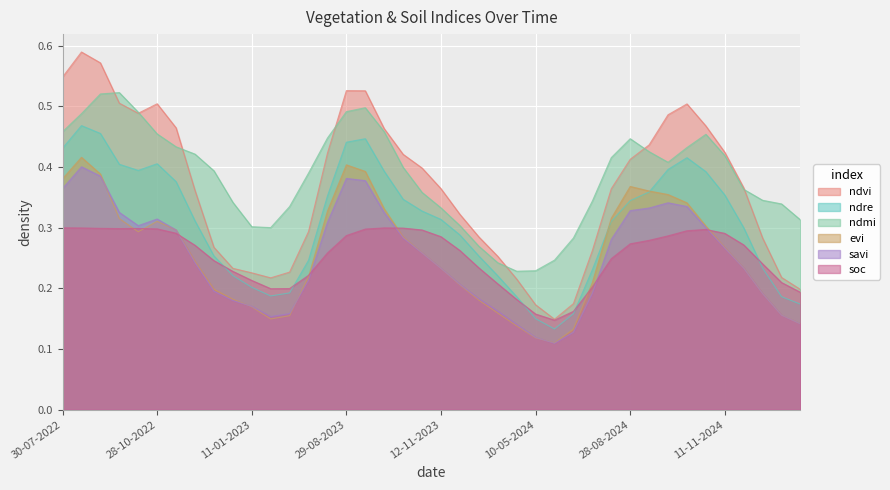

Between 11-01-2024 and 01-11-2024, which series saw the biggest shift?

ndmi